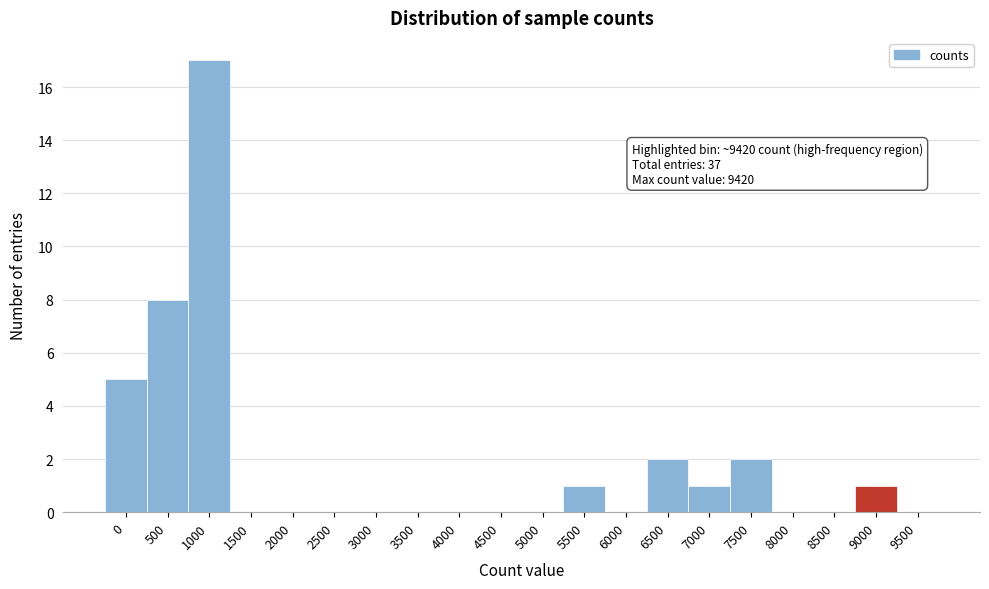

Reading left to right, what are all the values shown in this chart?

0=5	500=8	1000=17	1500=0	2000=0	2500=0	3000=0	3500=0	4000=0	4500=0	5000=0	5500=1	6000=0	6500=2	7000=1	7500=2	8000=0	8500=0	9000=1	9500=0